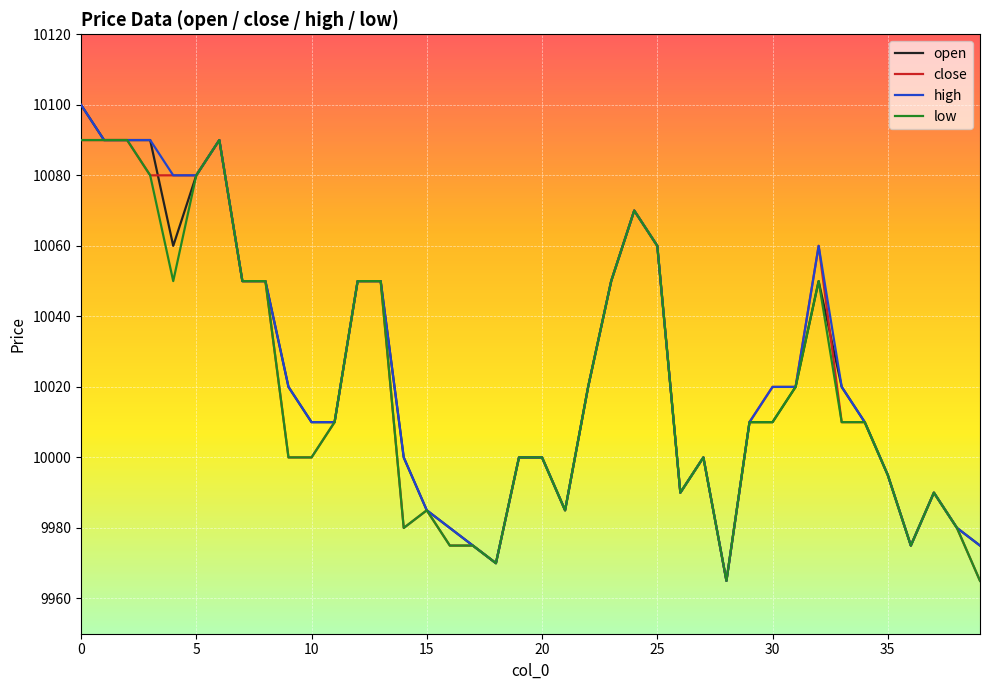

What is the smallest value displayed?

9965